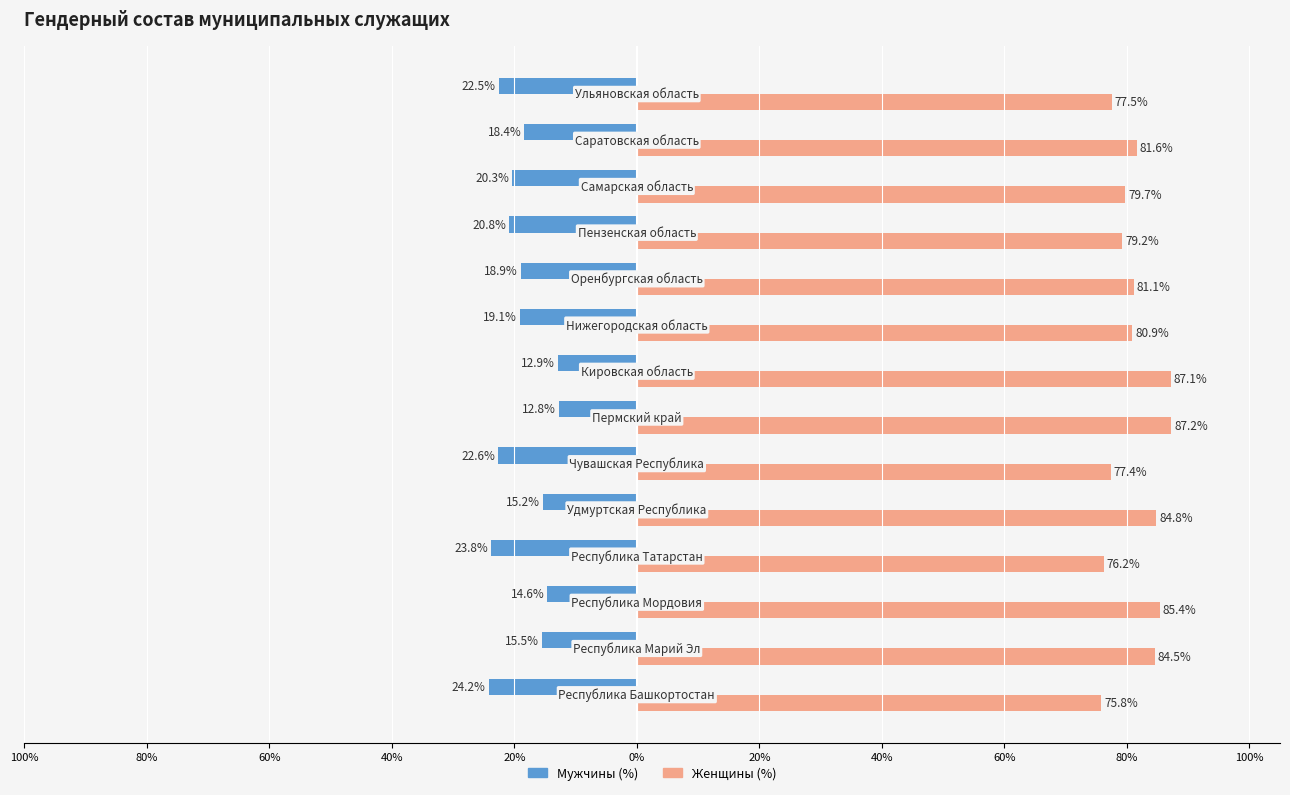

What are all the series names shown in the legend?

Мужчины (%), Женщины (%)